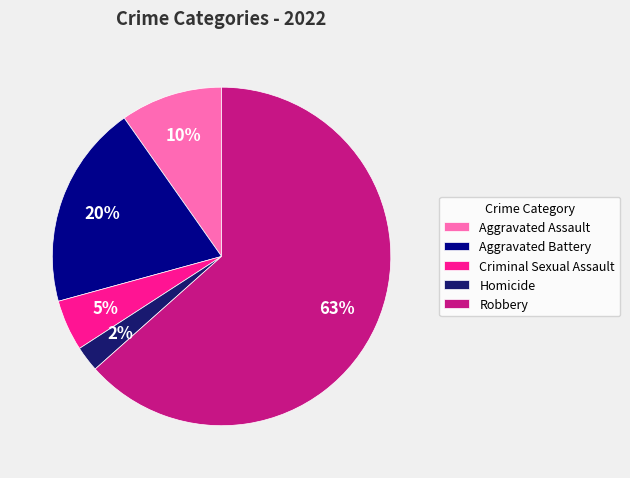

The Robbery slice represents 63% of the pie. True or false?

True